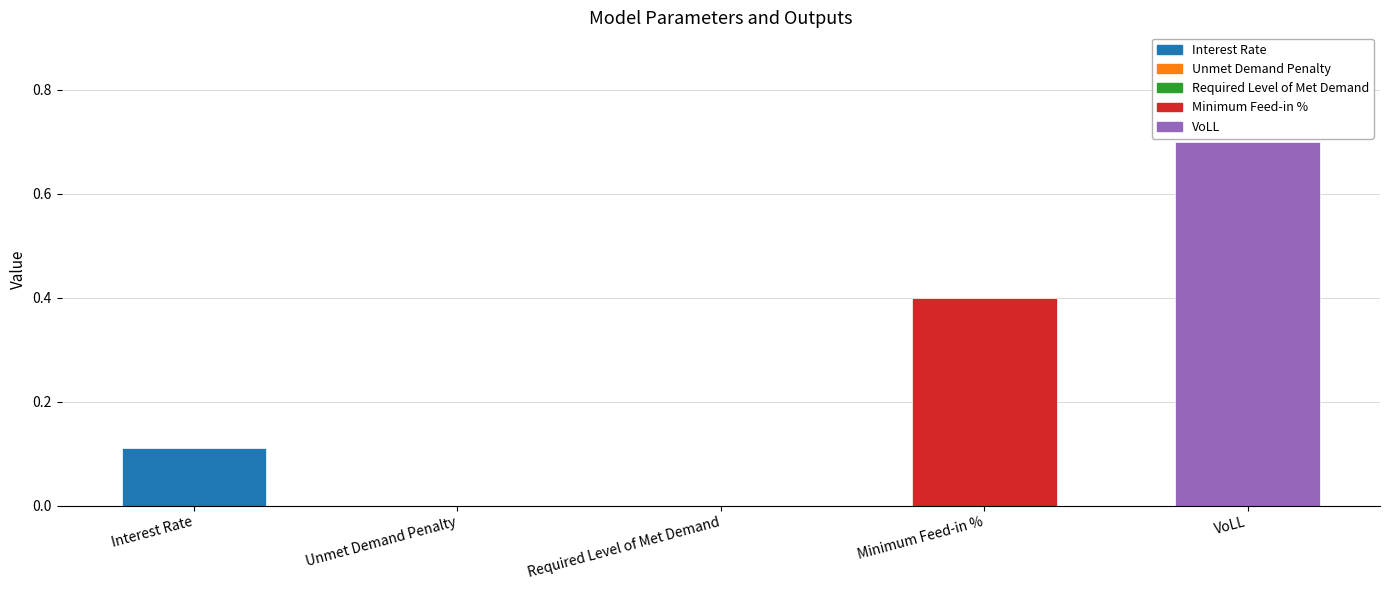

Count the number of categories in the chart.

5